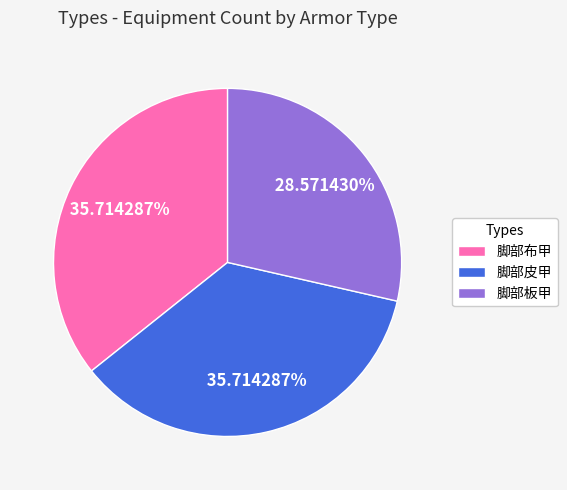

True or false: 脚部皮甲 accounts for 36% of the total.

True